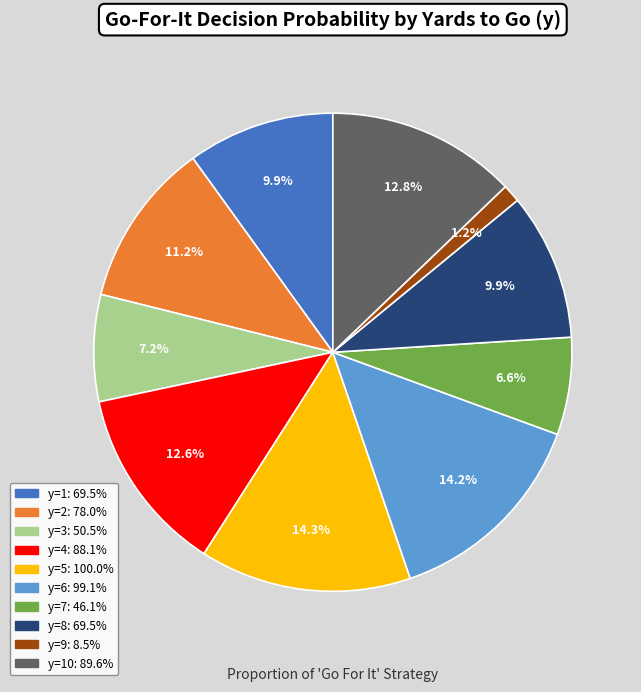

Does any single category account for the majority?

No